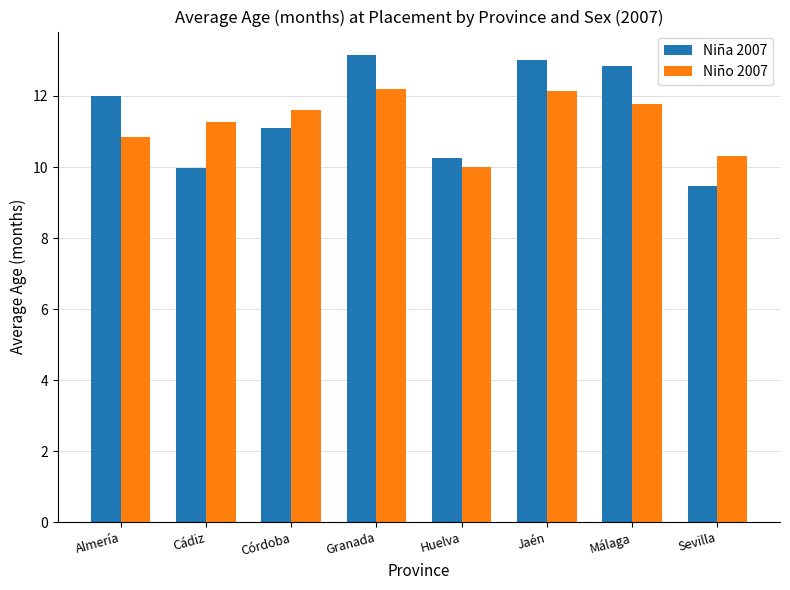

What are all the series names shown in the legend?

Niña 2007, Niño 2007